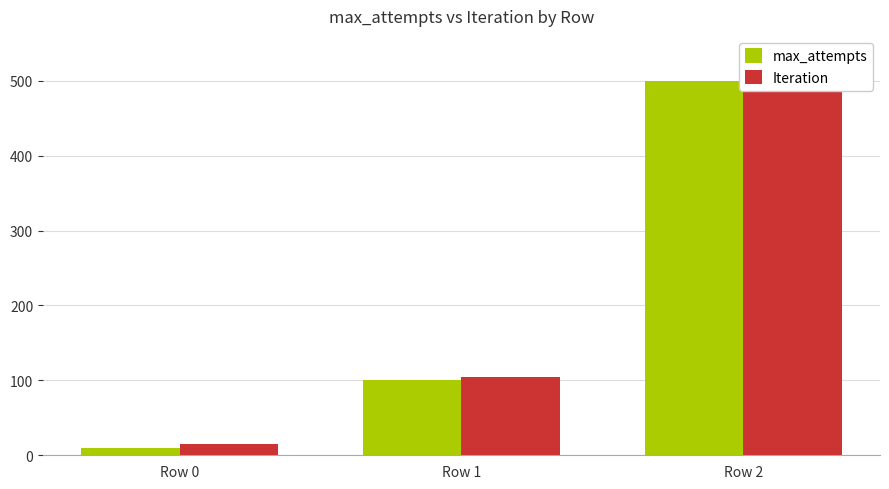

How many data points in Iteration are above 105?

1